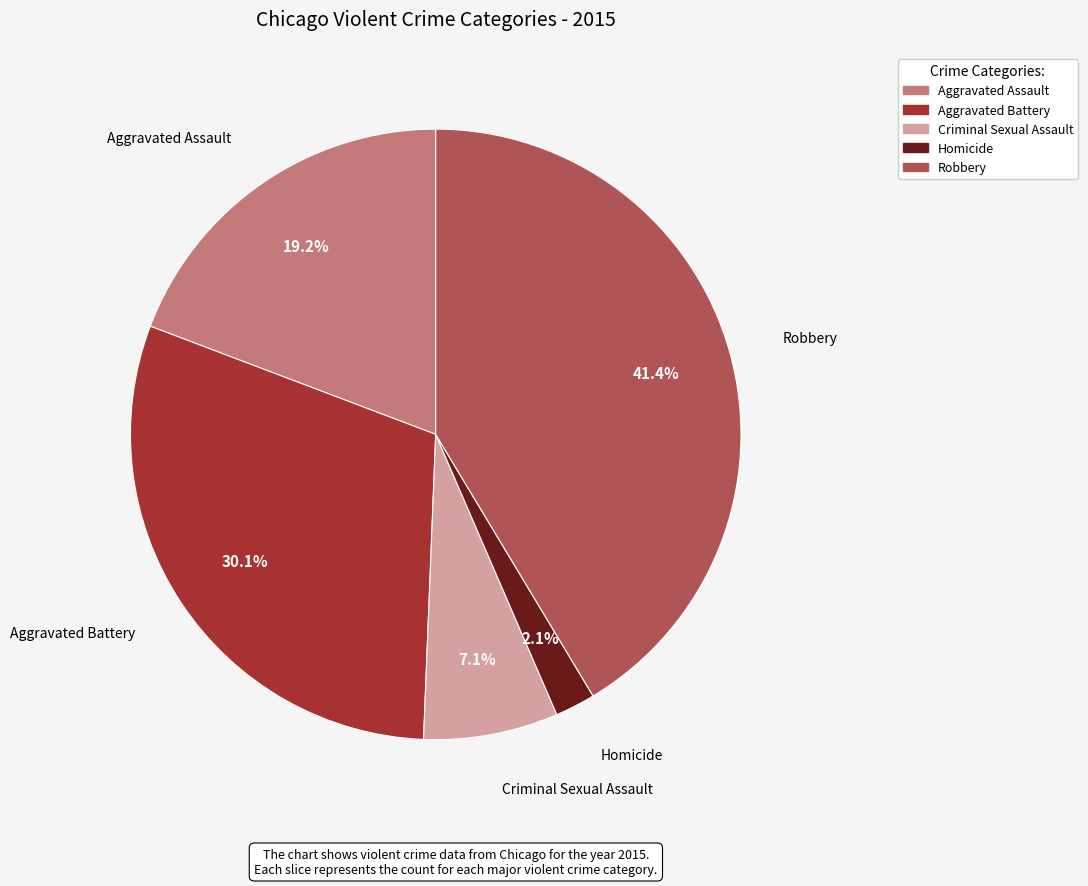

What percentage is NOT represented by Homicide?

97.9%